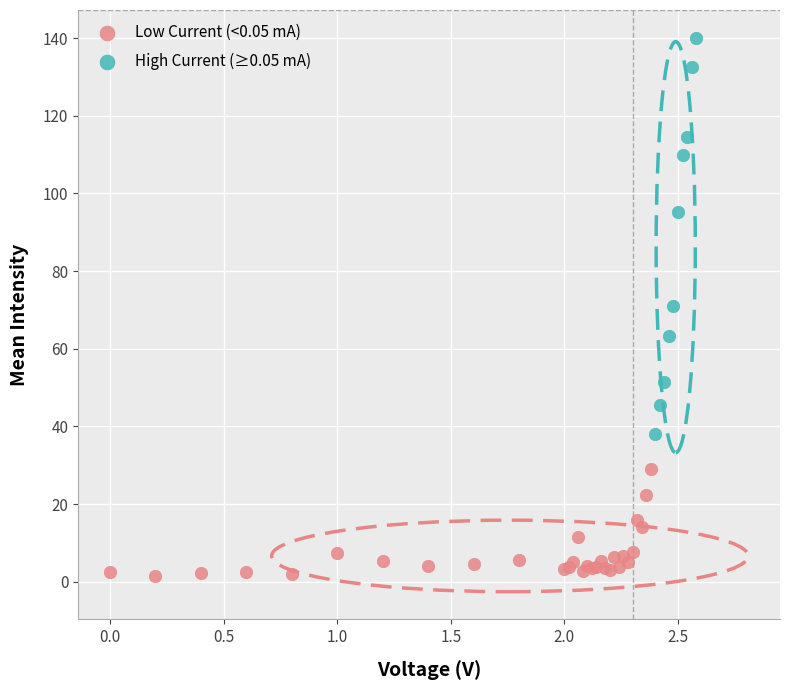

Which series contains the highest Y value?

High Current (≥0.05 mA)